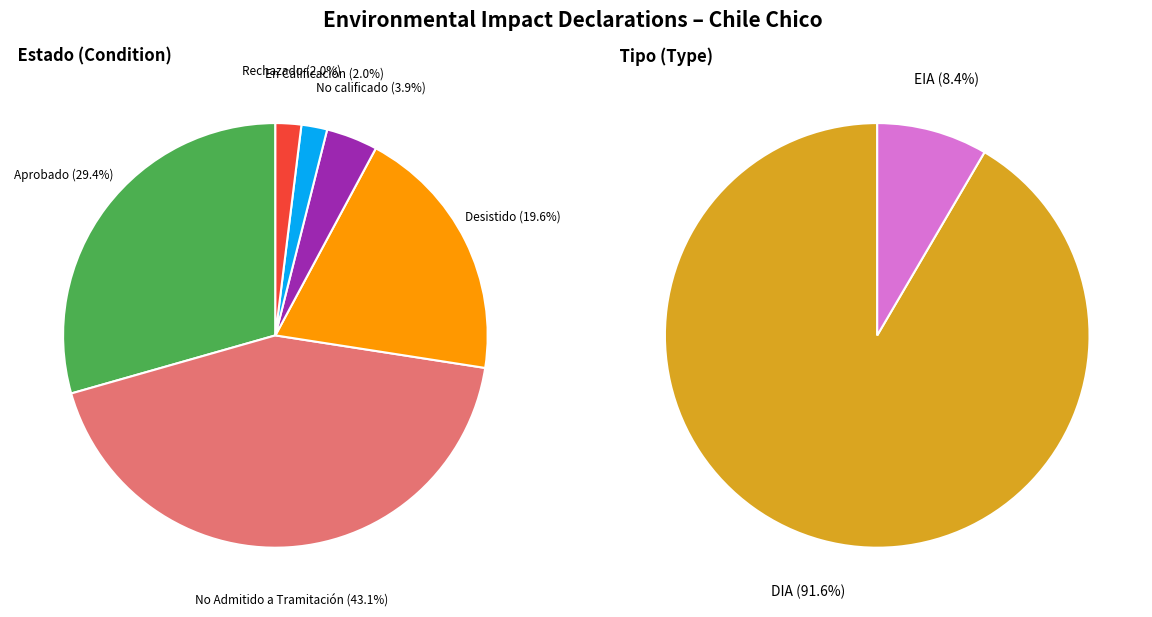

How many slices are in this pie chart?

6